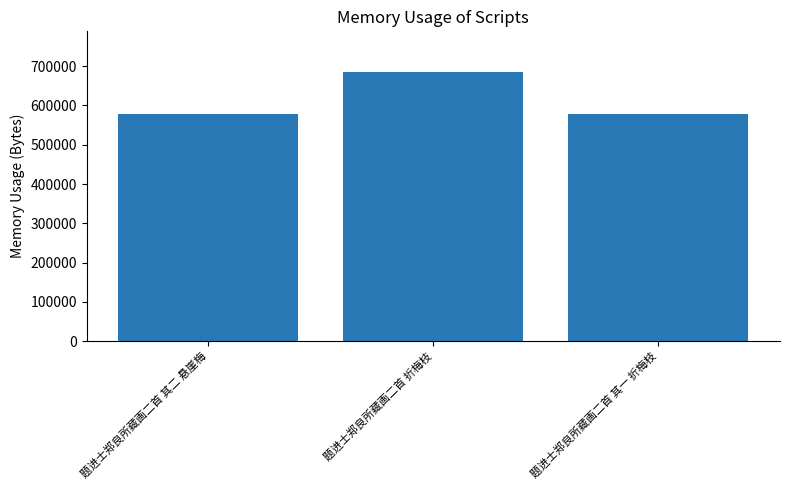

What is the label of the 1st bar from the right?

题进士郑良所藏画二首 其一 折梅枝